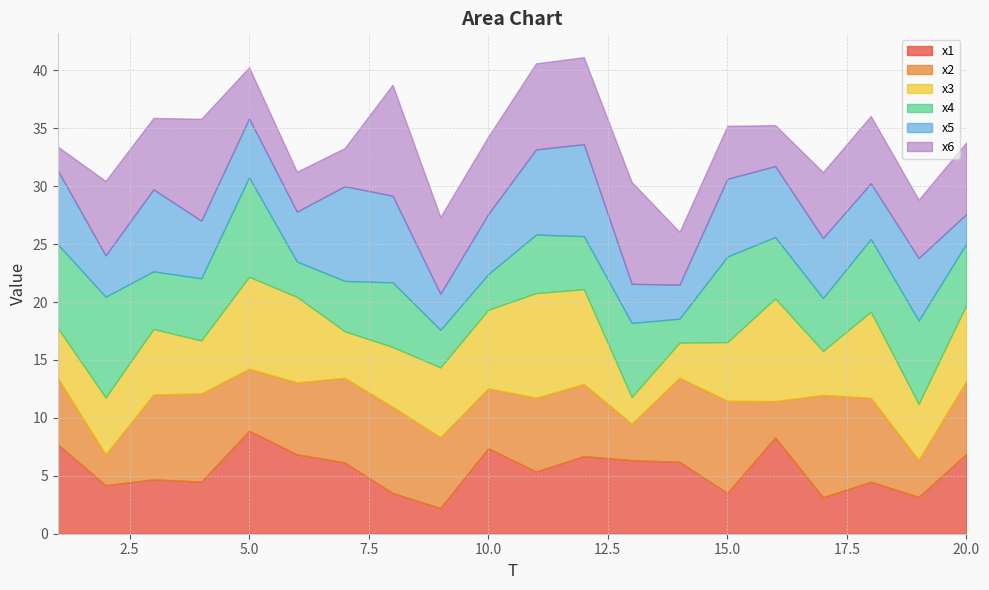

How many data points does each series have?

20